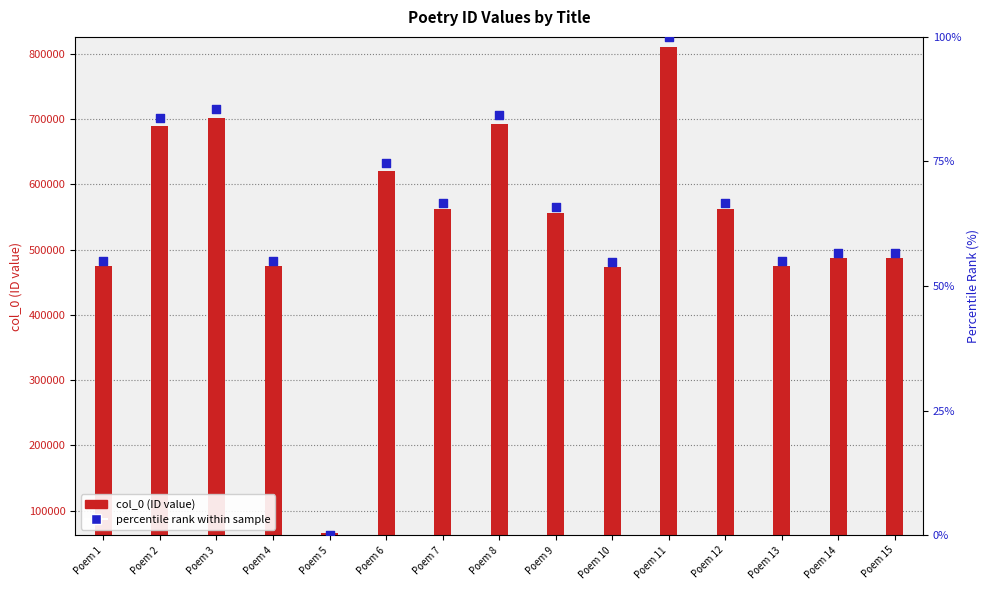

What are all the series names shown in the legend?

col_0 (ID value), percentile rank within sample